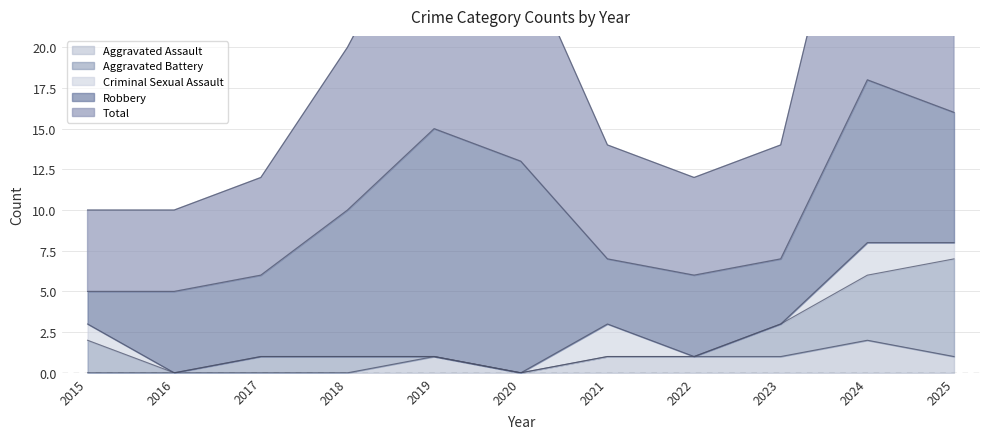

At which category does Robbery reach its first local valley?

2021